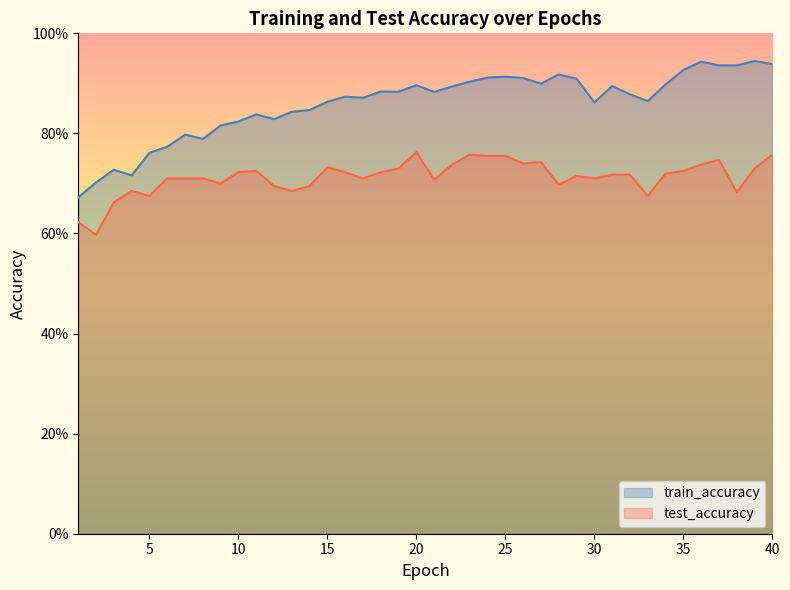

The test_accuracy series shows 0.9 at 4. True or false?

False